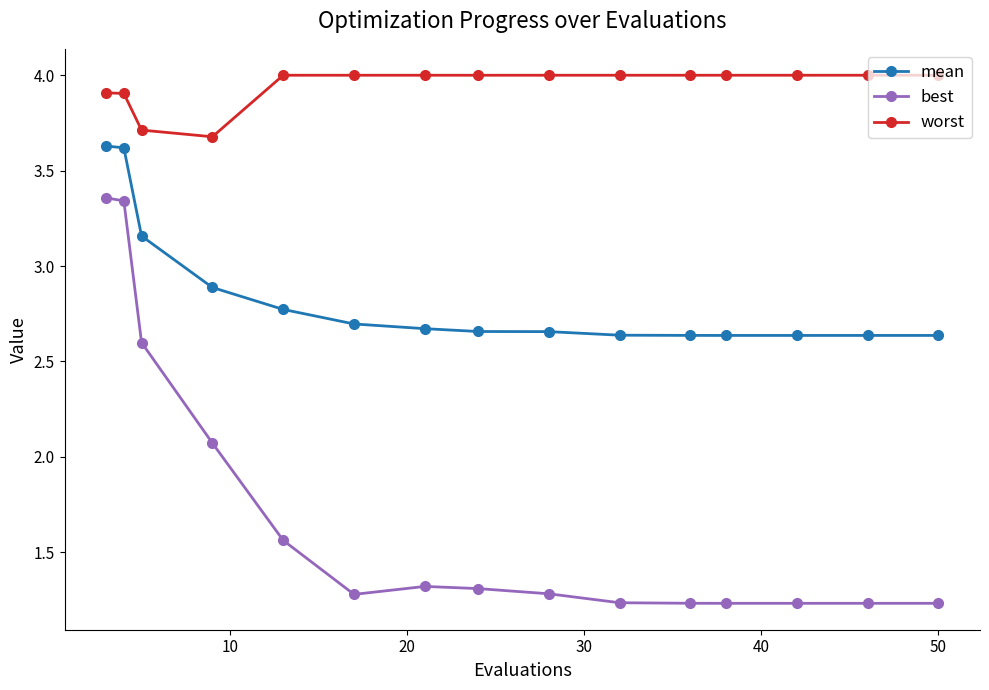

In worst, how many points are lower than both neighbors (excluding endpoints)?

1